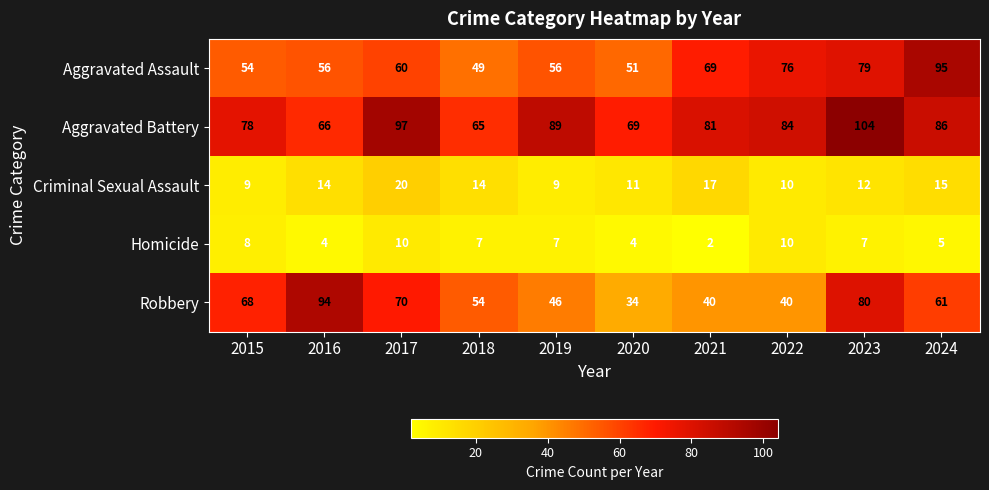

What is the difference between the maximum and minimum values in the Homicide series?

8